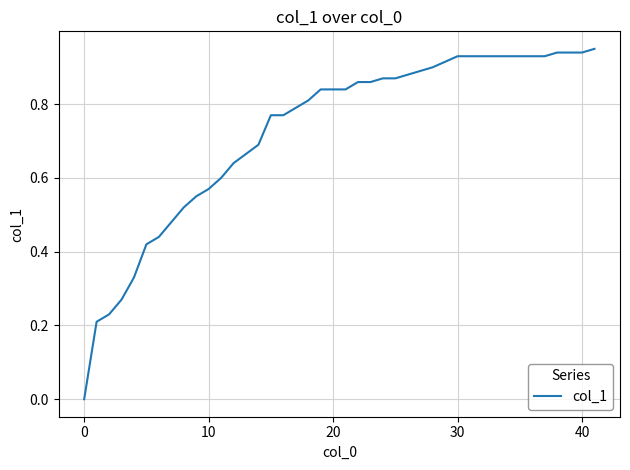

At which category does the chart reach its minimum across all series?

0